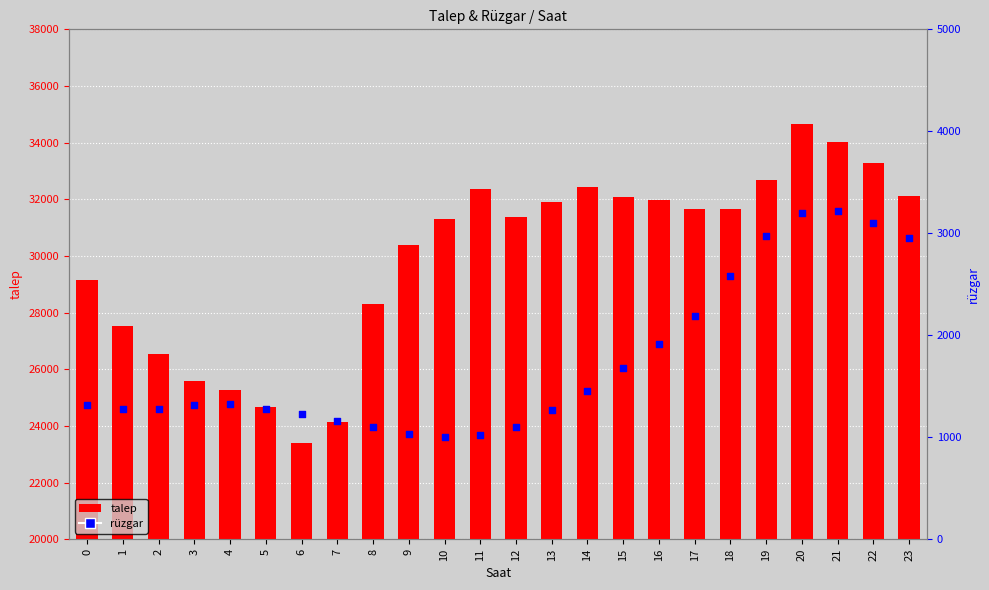

Is the value of rüzgar at 3 greater than the value of talep at 14?

No